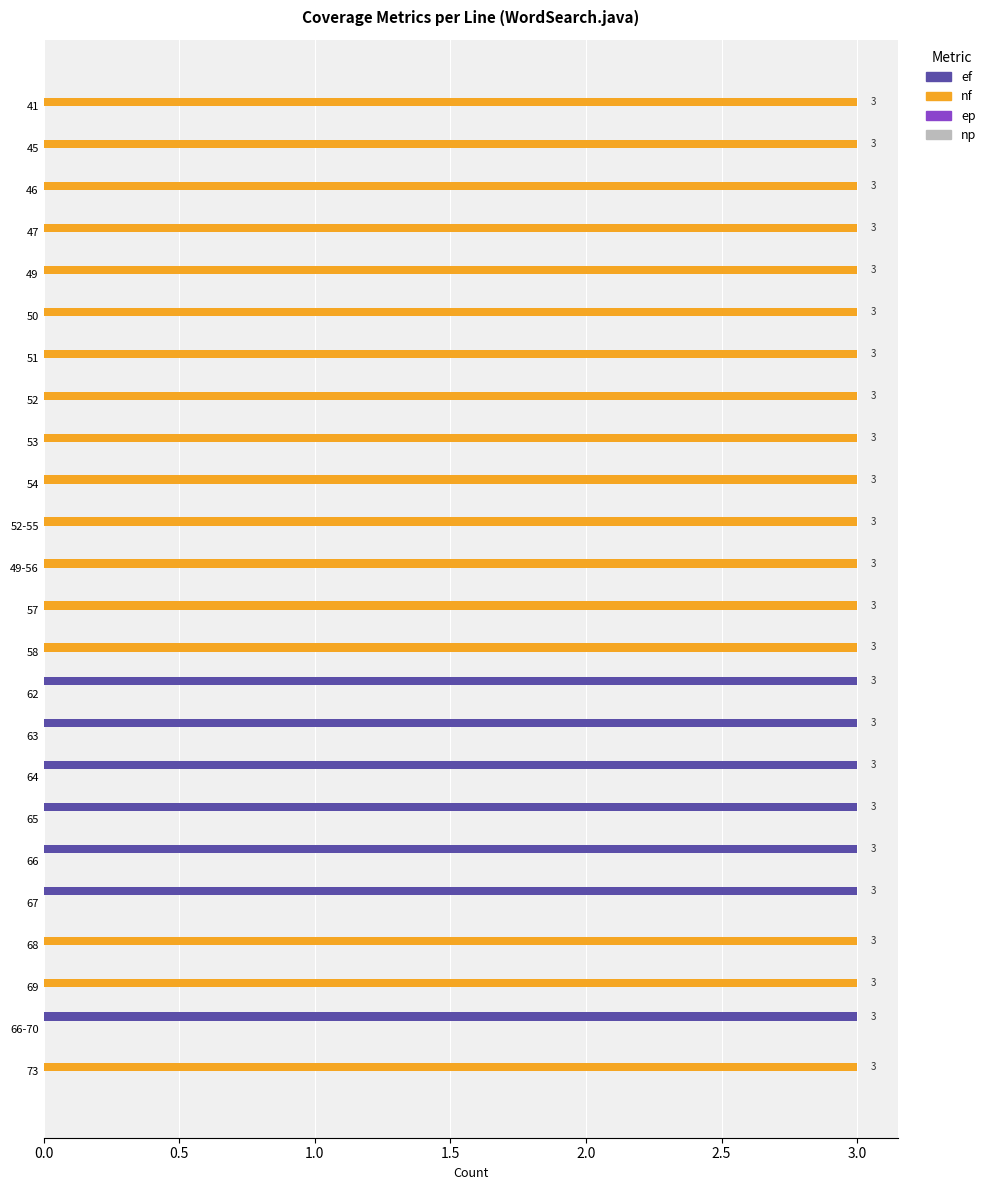

Is it true that nf equals 3 at 51?

True